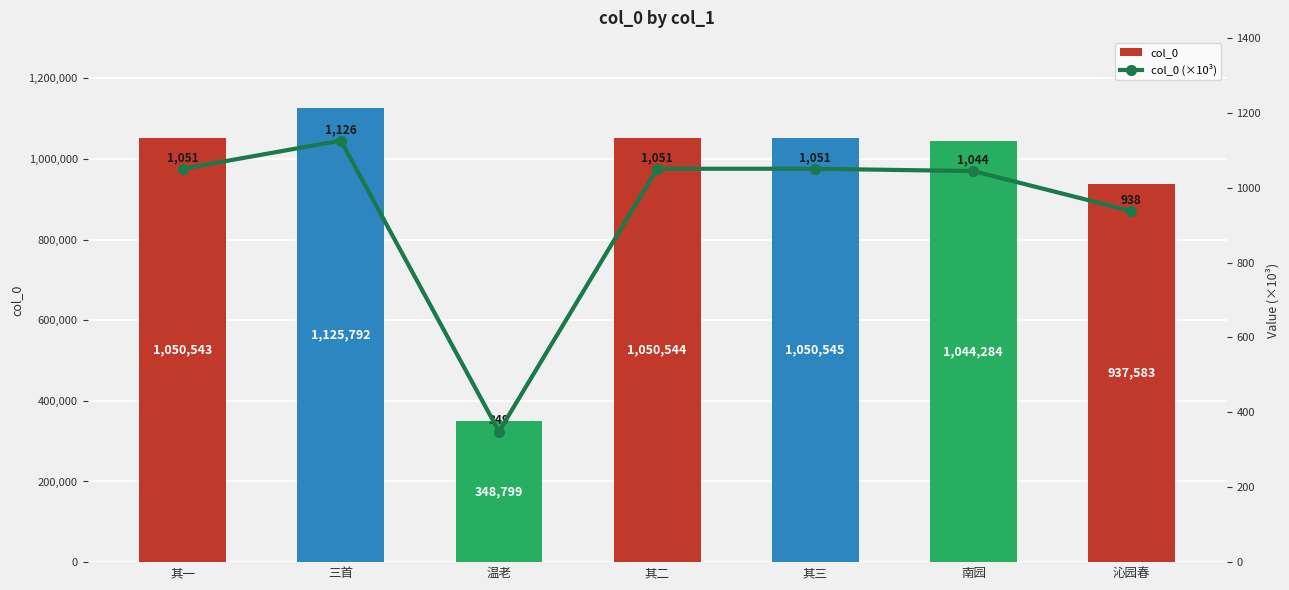

What is the difference between the second highest and minimum values in the col_0 (×10³) series?

701.7